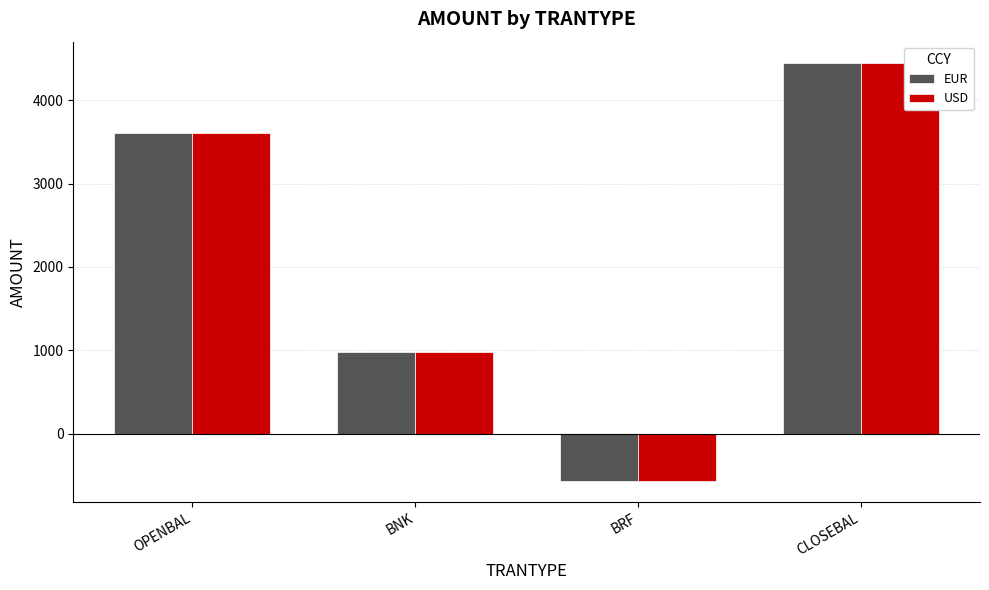

Is the value of EUR at BRF greater than the value of USD at OPENBAL?

No